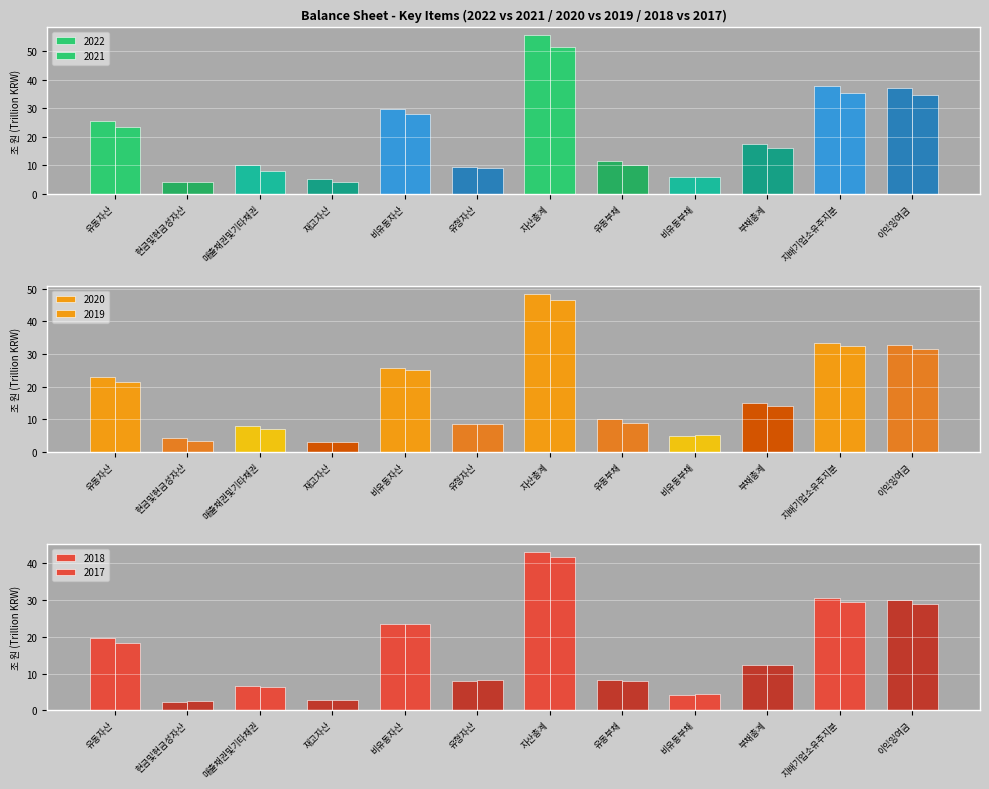

How many bars are there in total?

72